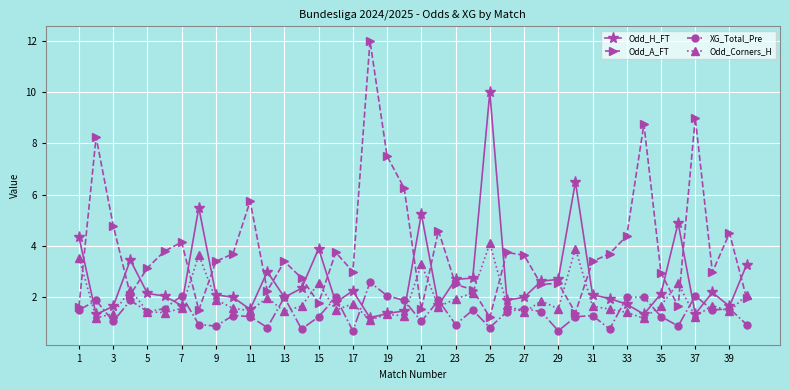

True or false: XG_Total_Pre has more than 2 interior local peaks.

True